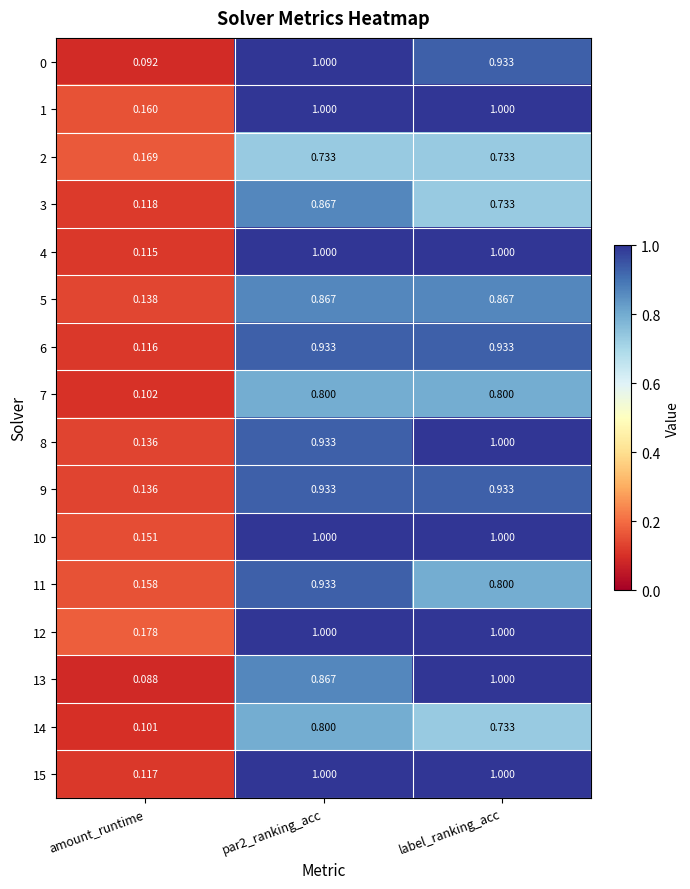

Which label corresponds to the smallest value in the chart?

amount_runtime